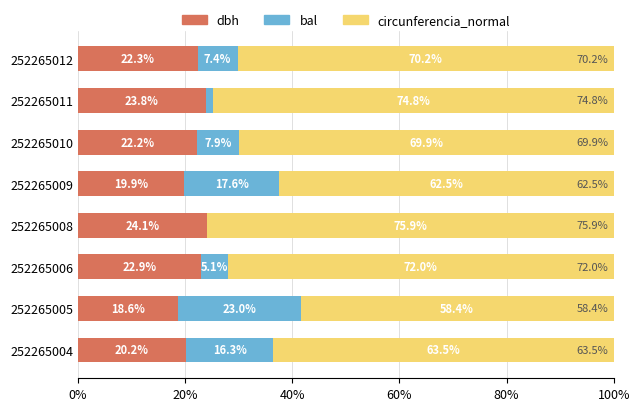

Read the dbh value at 252265005.

18.6